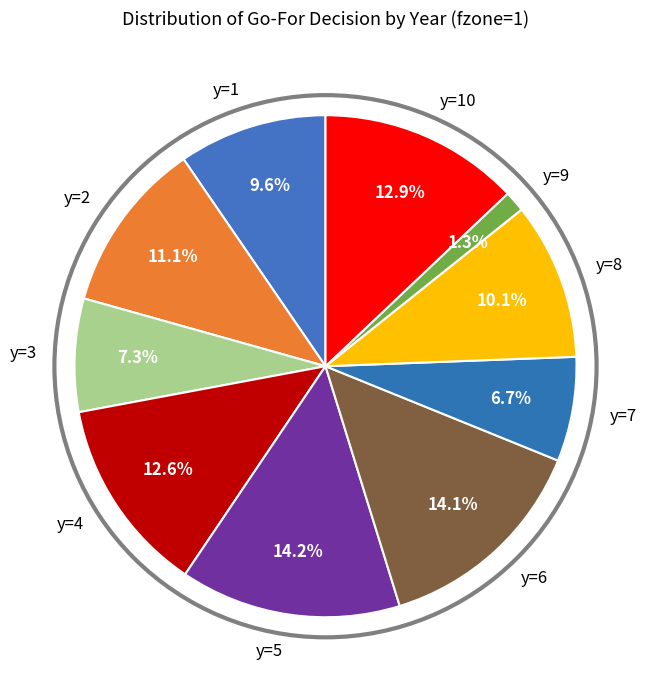

How many slices are in this pie chart?

10